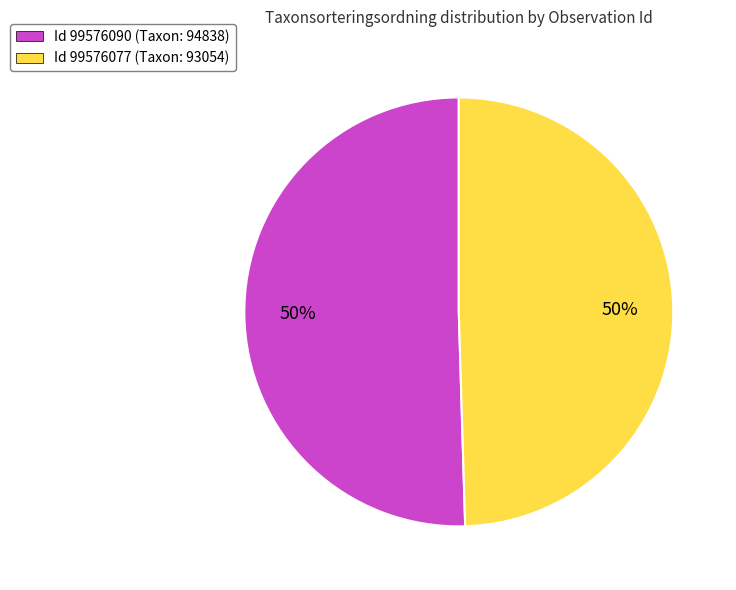

Do Id 99576090 (Taxon: 94838) and Id 99576077 (Taxon: 93054) together represent more than half of the pie?

Yes